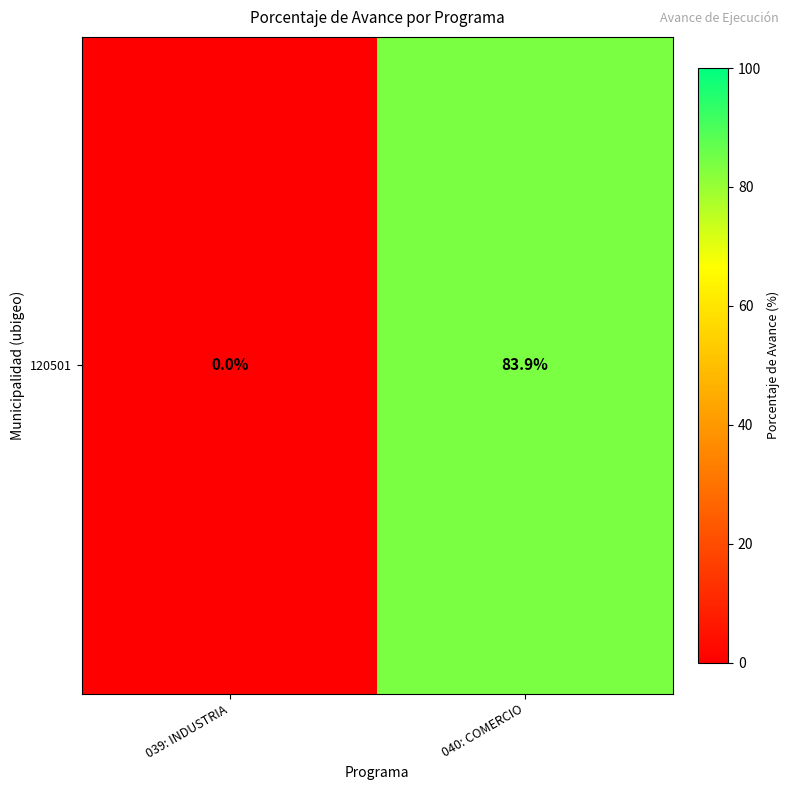

List the labels in order of value, largest first.

040: COMERCIO, 039: INDUSTRIA